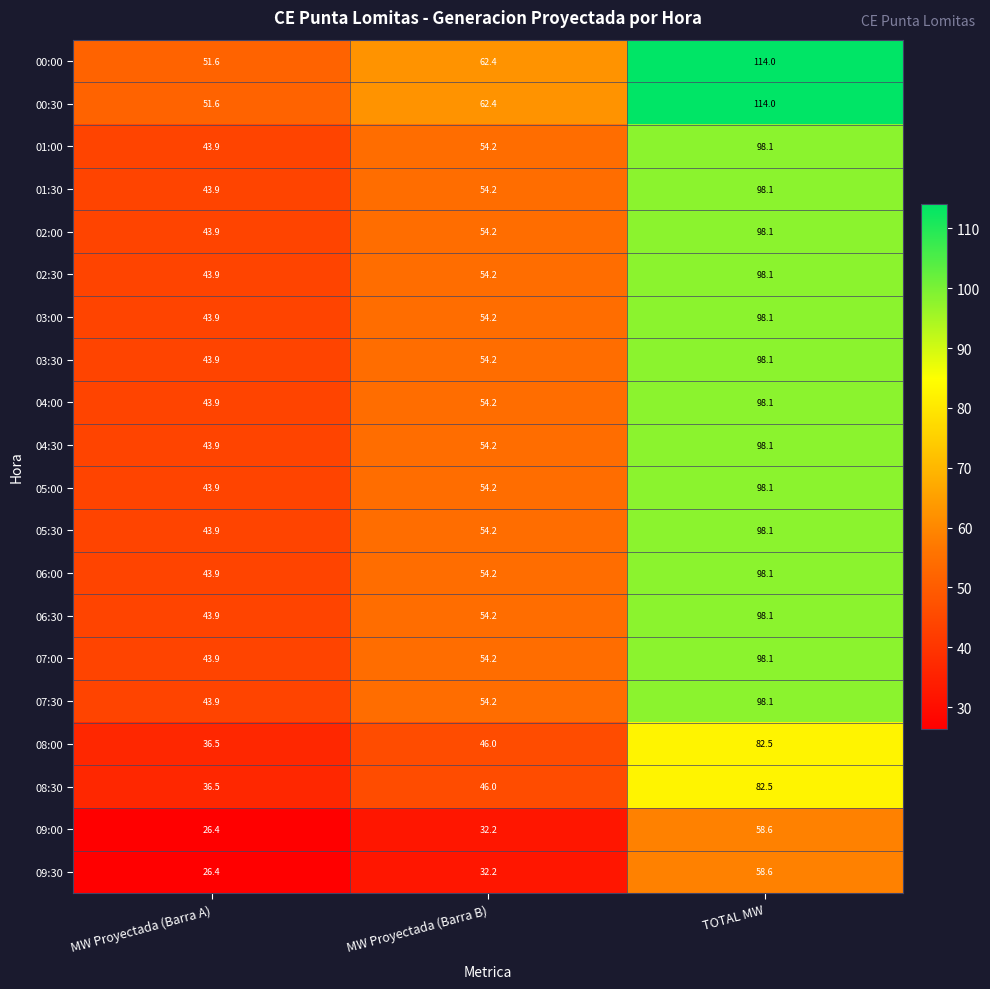

Rank the categories by 01:00 value from highest to lowest.

TOTAL MW, MW Proyectada (Barra B), MW Proyectada (Barra A)